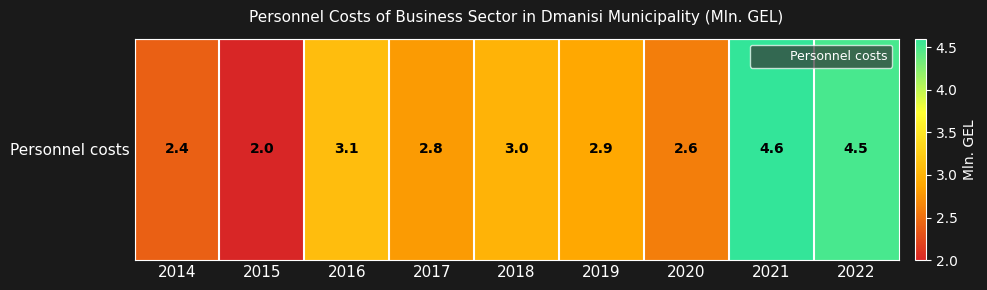

Which category has the lowest value across all series?

2015